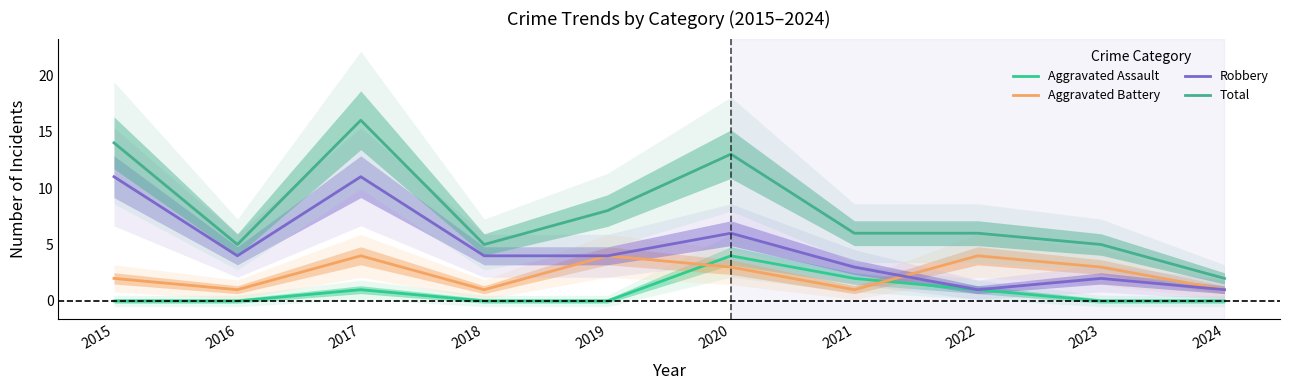

How many interior local peaks does the Aggravated Assault series have?

2